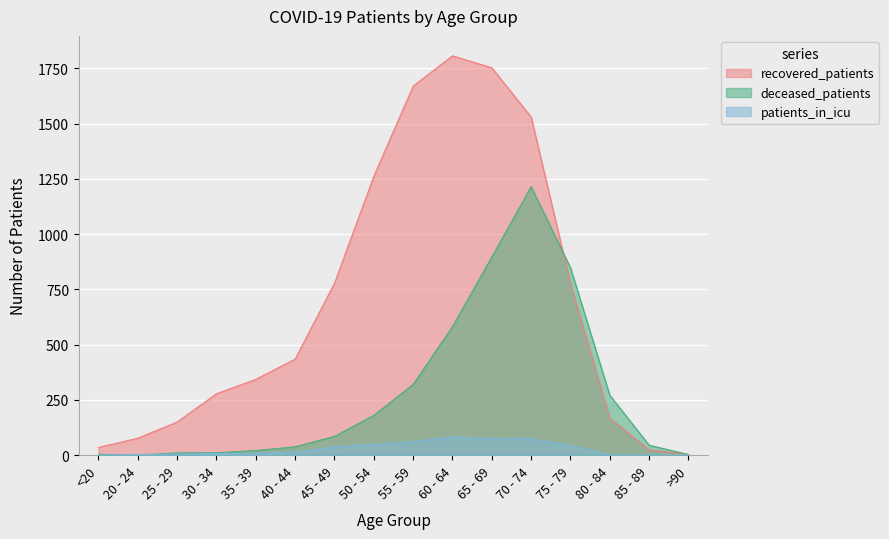

Which has a higher value, 75 - 79 or 80 - 84?

75 - 79